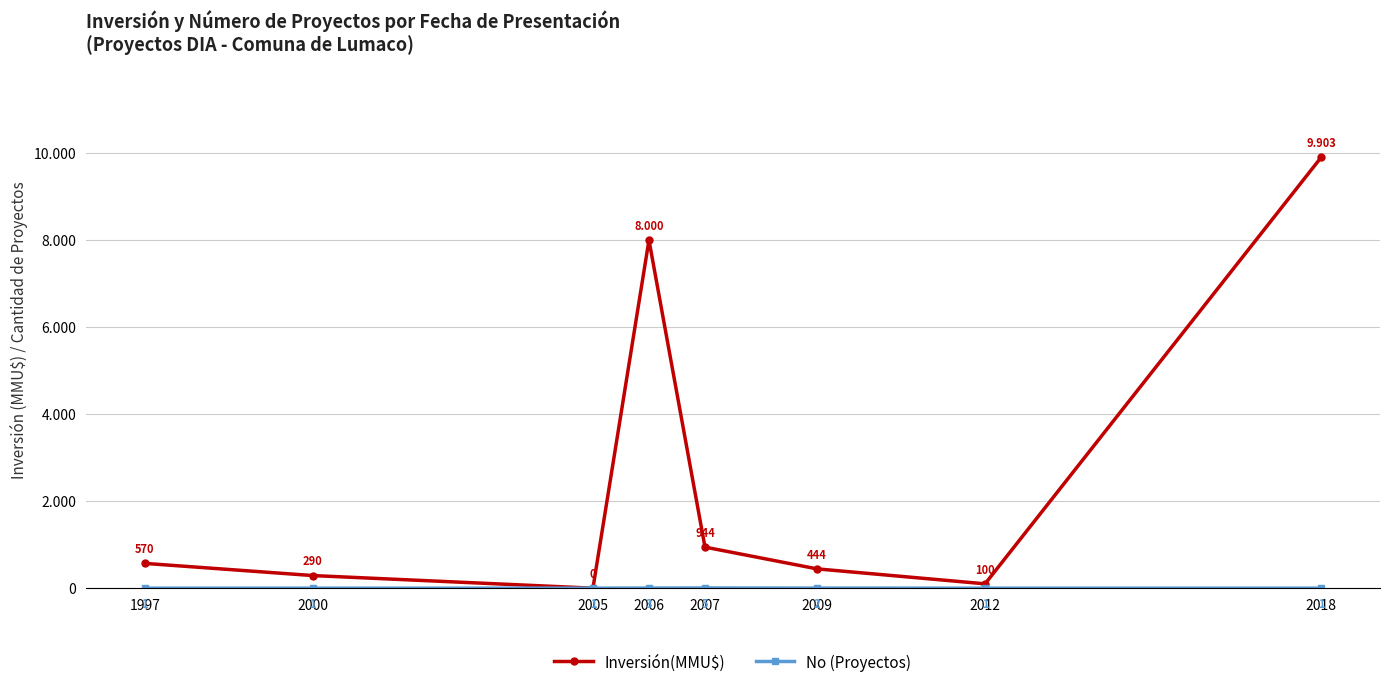

At which label does Inversión(MMU$) first exceed 570?

2006